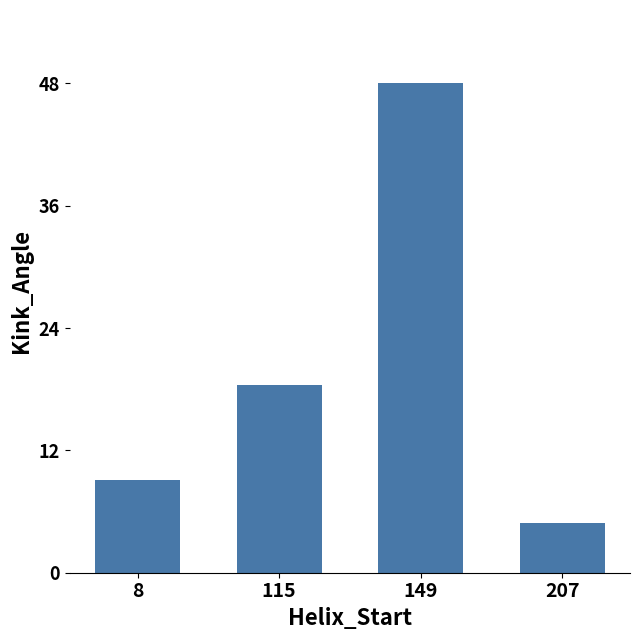

List the labels in order of value, largest first.

149, 115, 8, 207